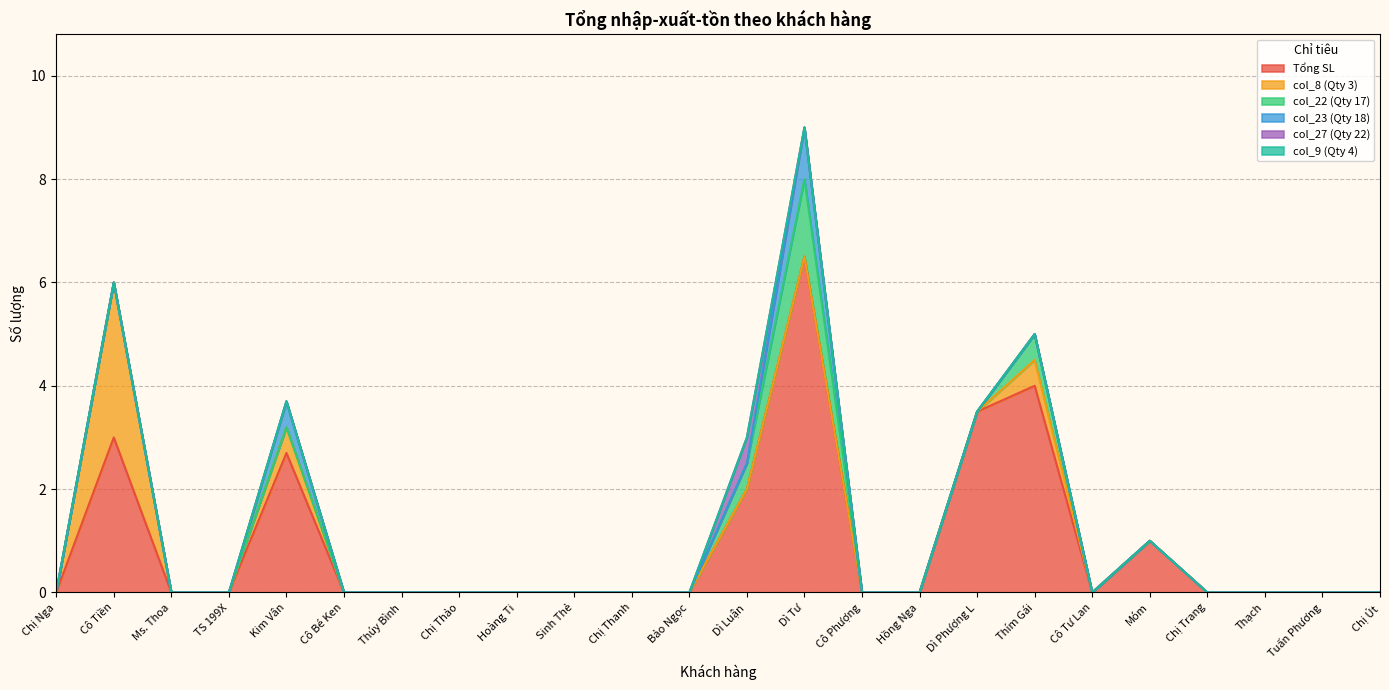

True or false: col_22 (Qty 17) and col_23 (Qty 18) cross at least once.

False